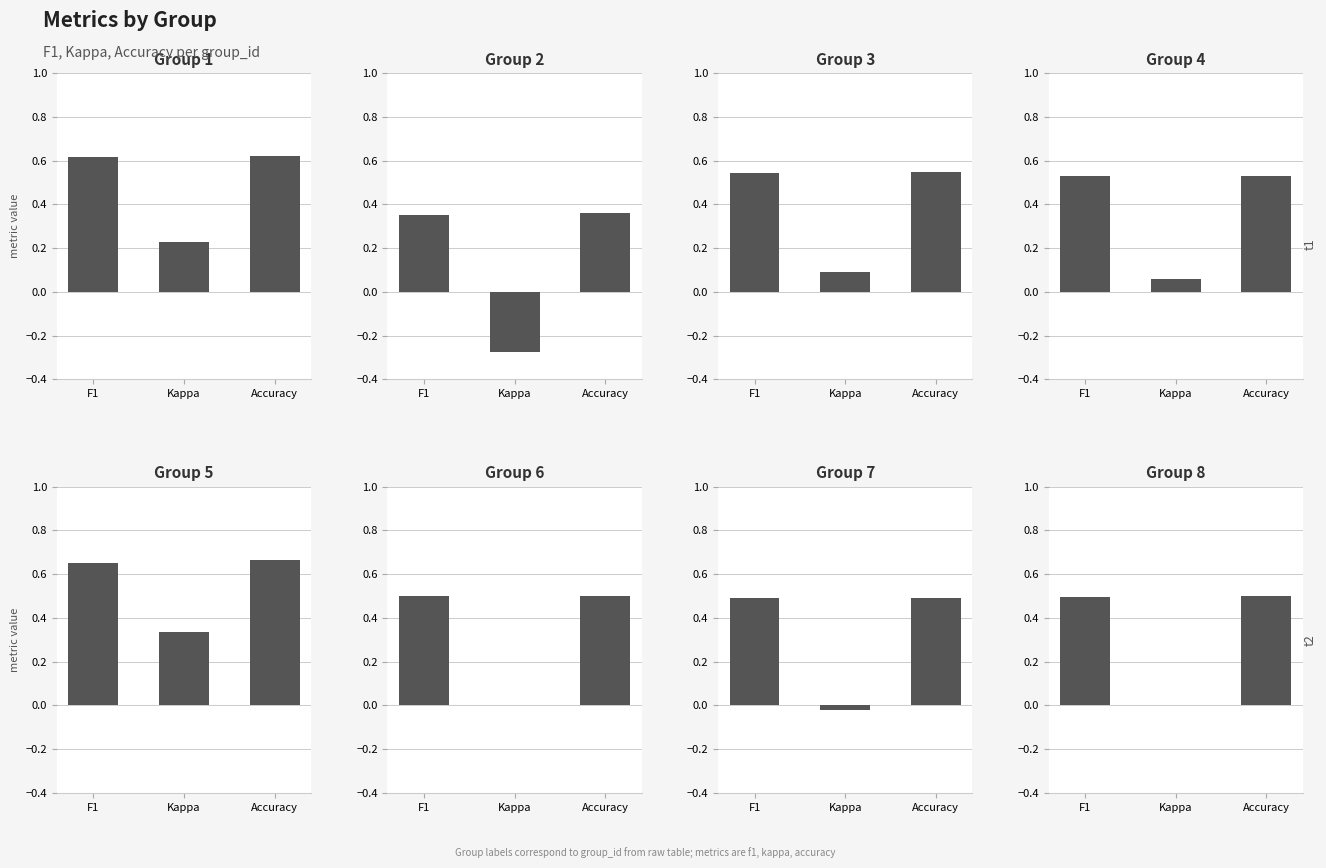

What is the total value across all series at 6?

1.0